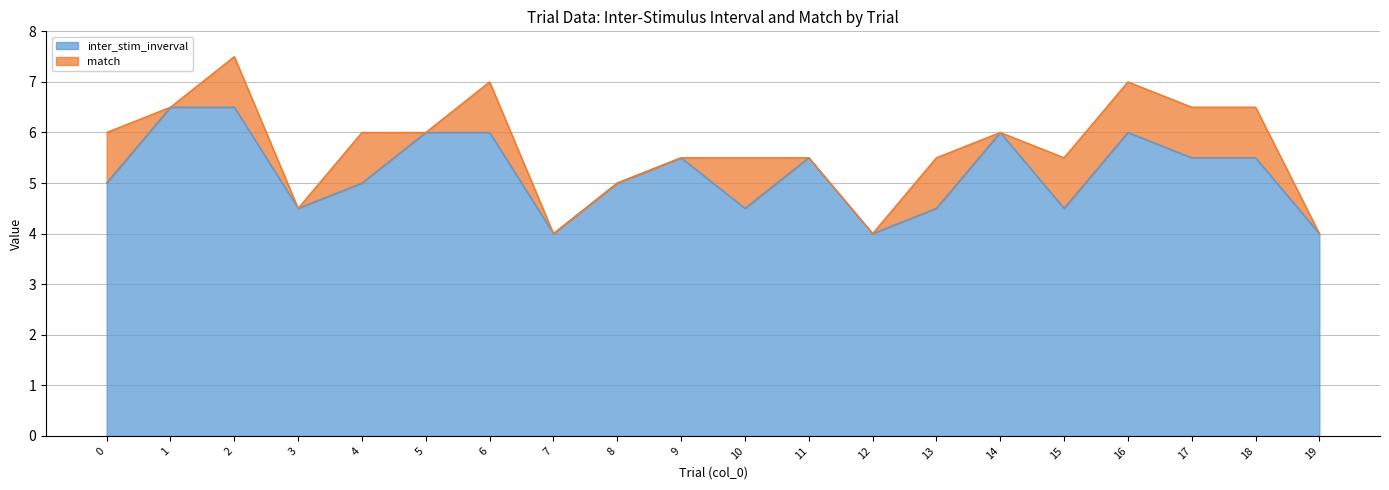

What is the average value?

5.2